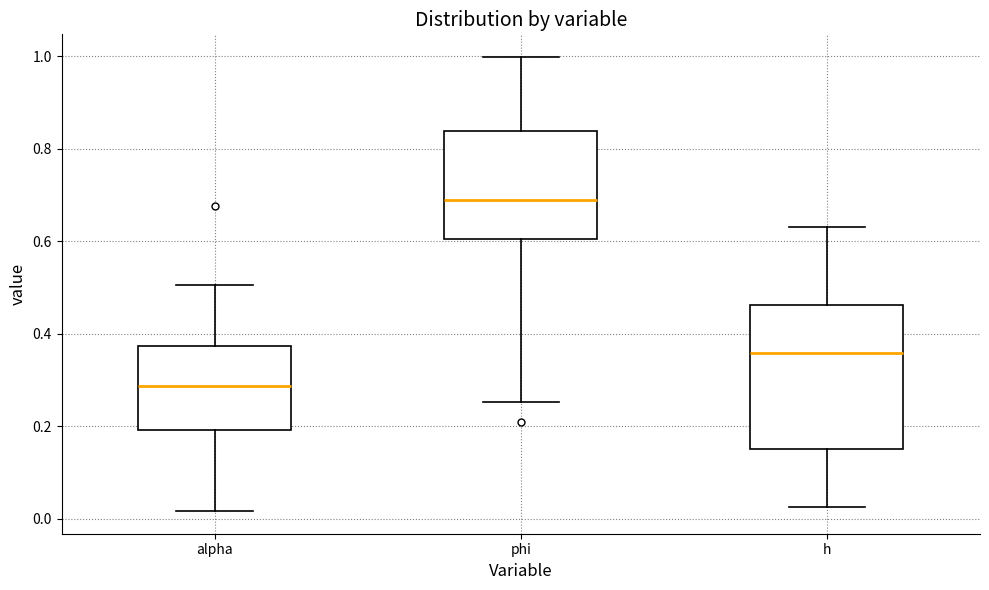

Where does the lower whisker of the box for h end on the y-axis? The values are not printed on the chart, so give them approximately, as read against the axis.

0.02